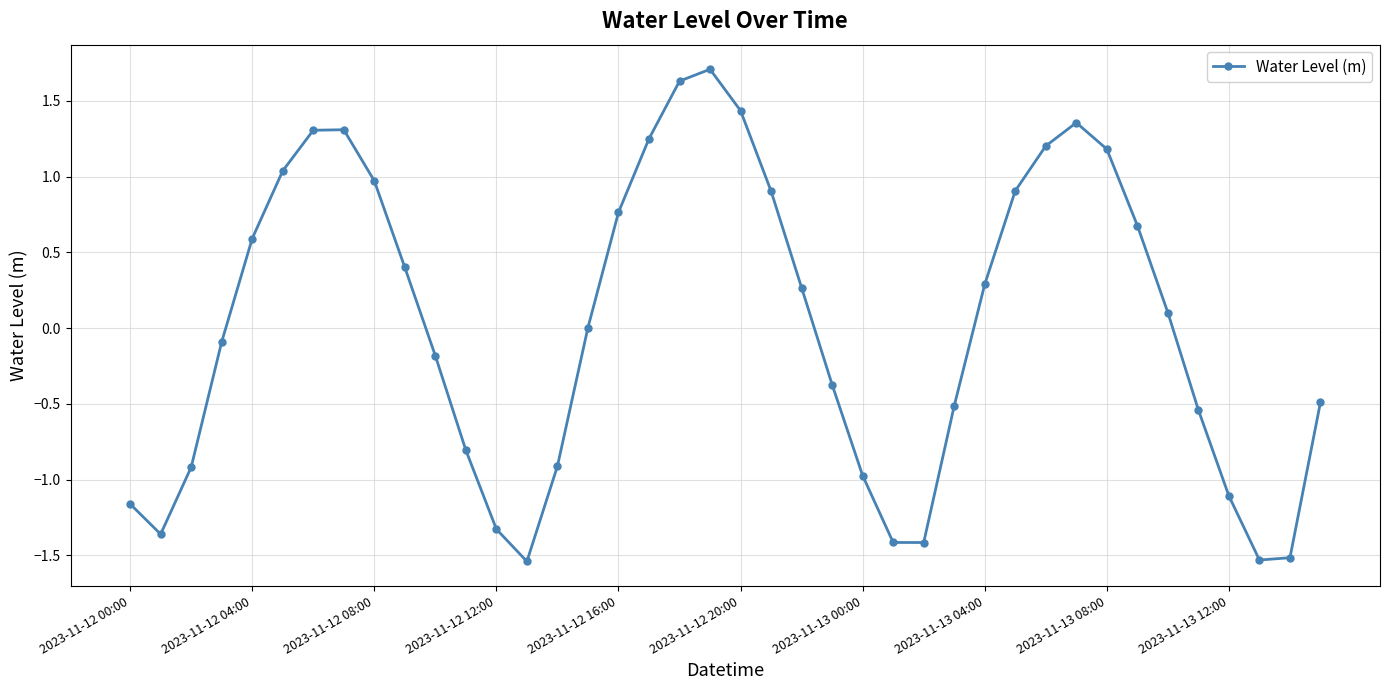

Is this an area chart (filled region under the line)?

No